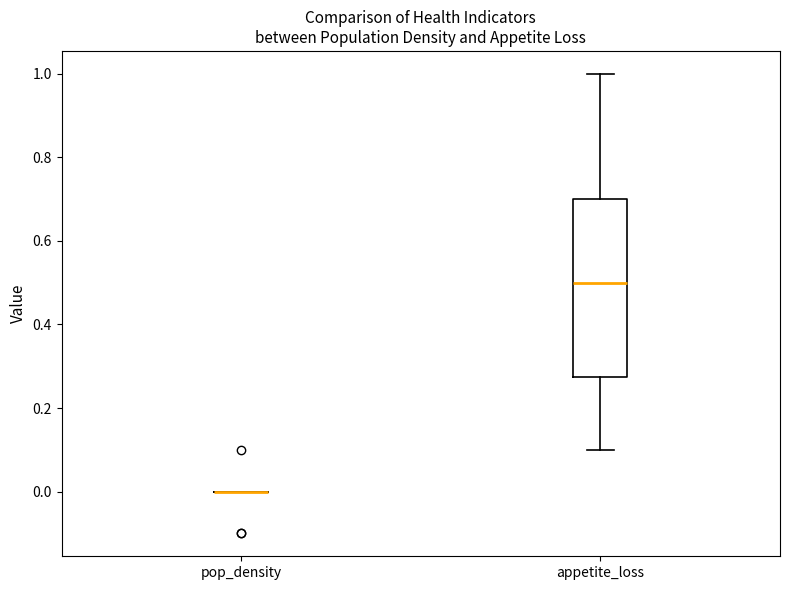

Which box is the tallest, from its lower edge to its upper edge?

appetite_loss